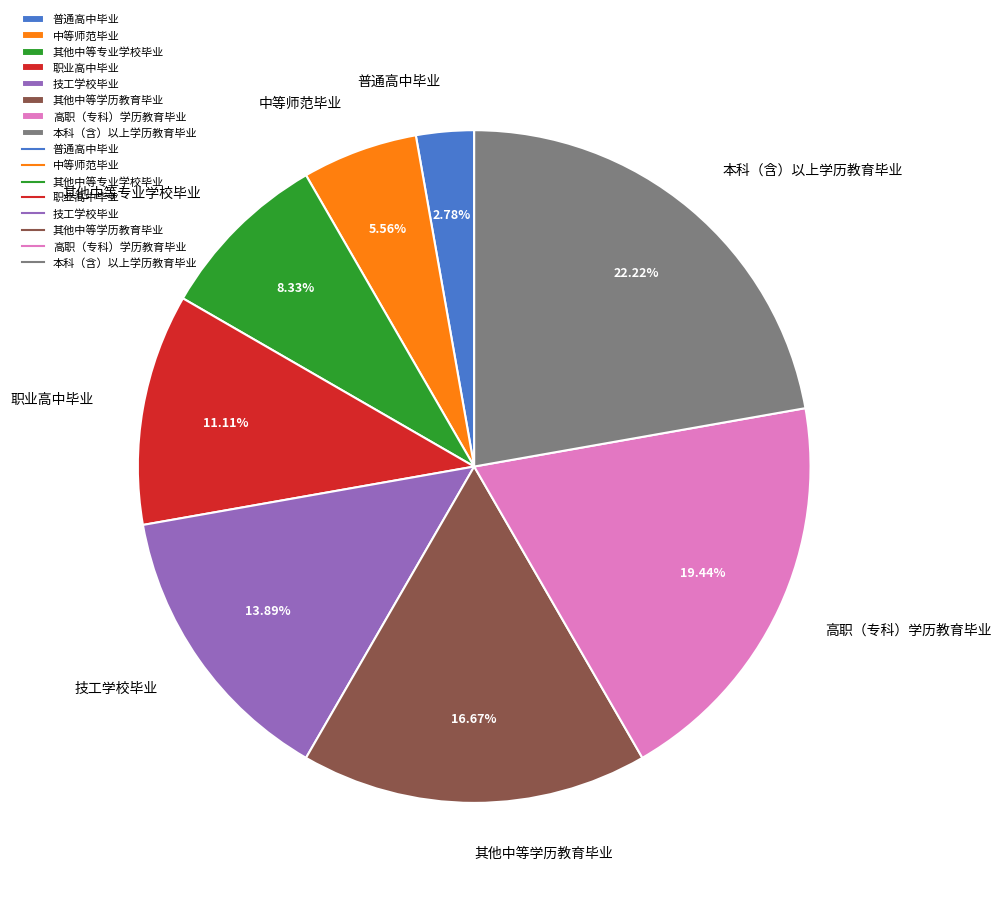

Combined, do 职业高中毕业 and 普通高中毕业 account for over 50%?

No